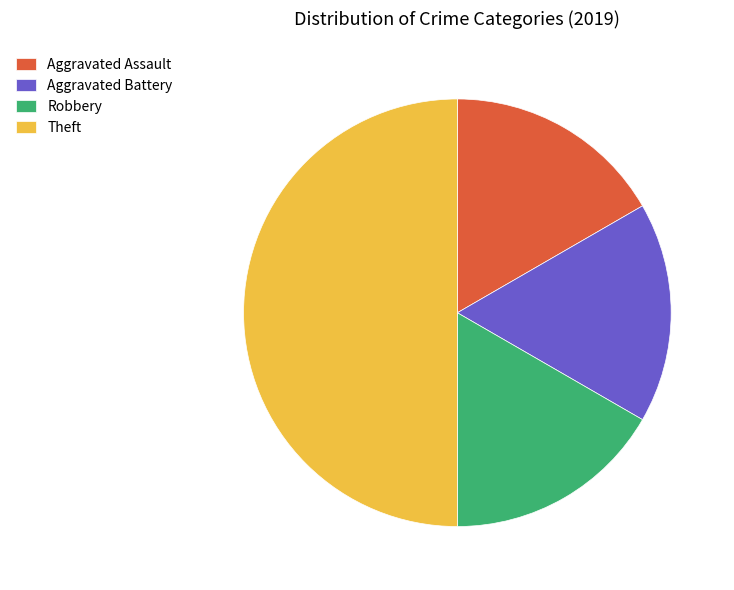

True or false: Aggravated Battery accounts for 2% of the total.

False